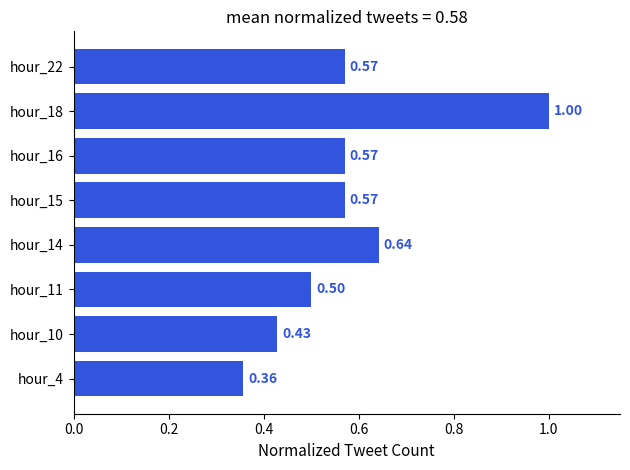

What is the change in value from hour_11 to hour_18?

+0.5